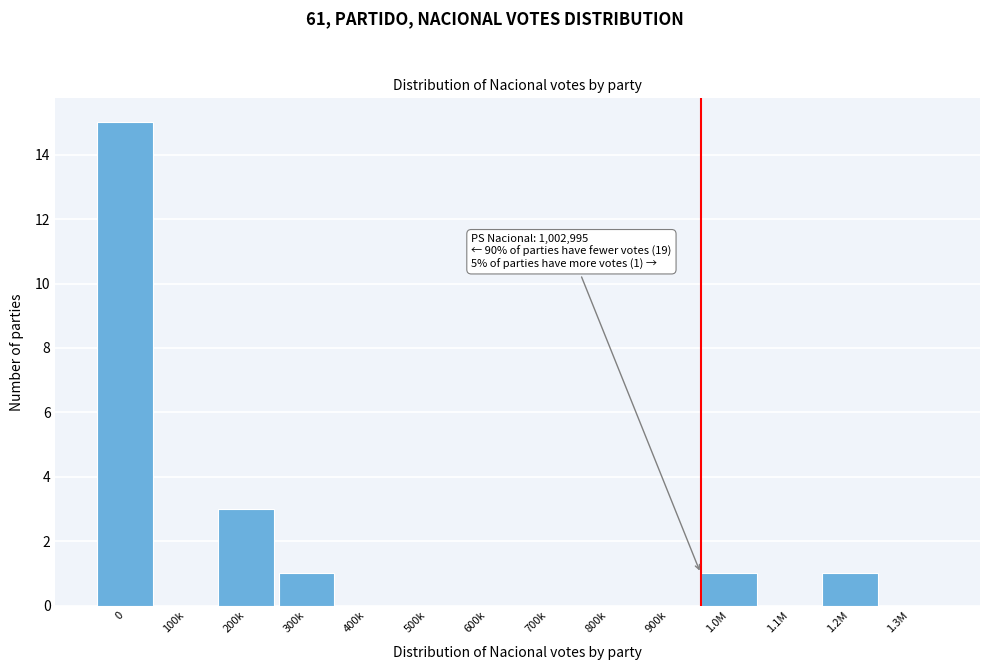

Reading right to left, what are all the values shown in this chart?

1.3M=0	1.2M=1	1.1M=0	1.0M=1	900k=0	800k=0	700k=0	600k=0	500k=0	400k=0	300k=1	200k=3	100k=0	0=15